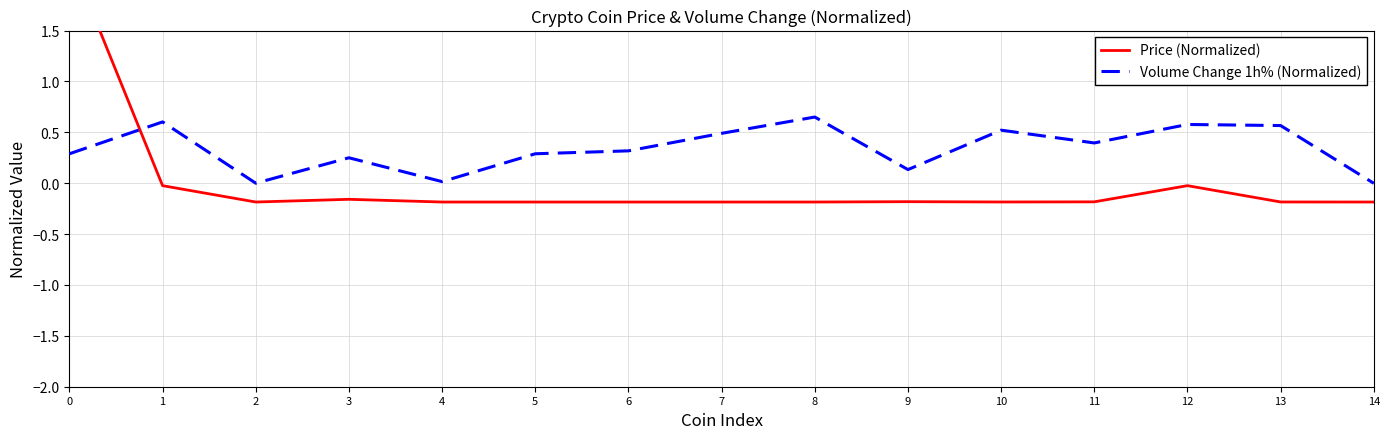

Is it true that Volume Change 1h% (Normalized) equals 0.4 at 11?

True